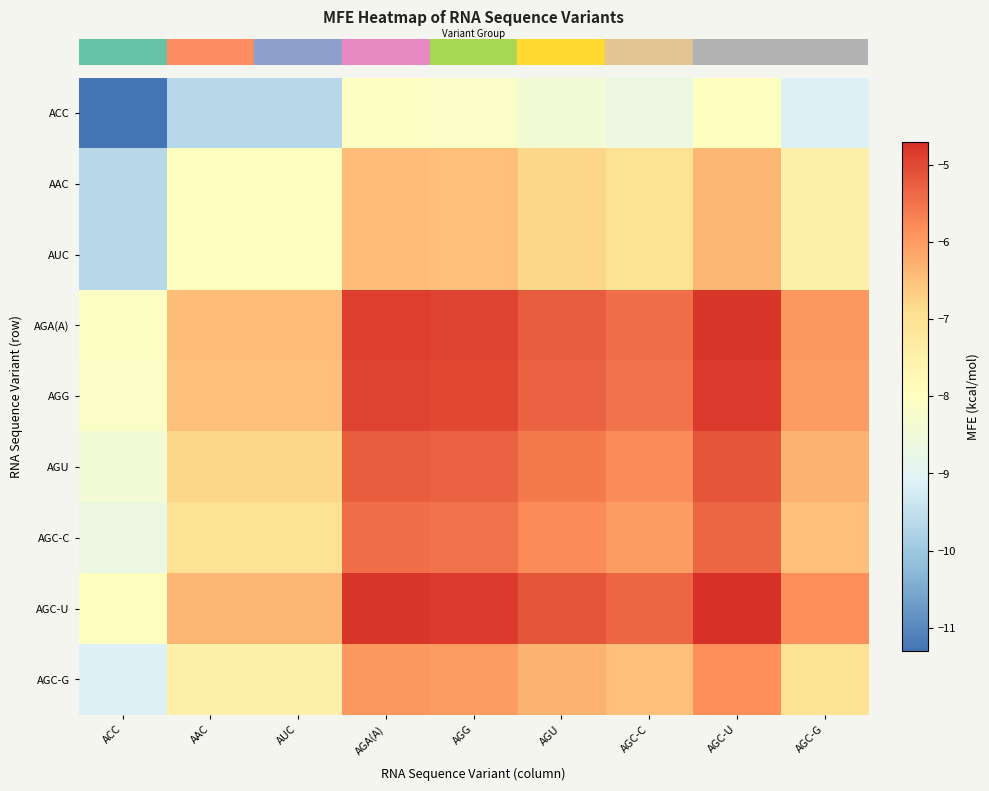

Reading left to right, transcribe all the data shown in this chart.

row_0: ACC=-11.3	AAC=-9.7	AUC=-9.7	AGA(A)=-8.1	AGG=-8.2	AGU=-8.5	AGC-C=-8.7	AGC-U=-8.0	AGC-G=-9.2
row_1: ACC=-9.7	AAC=-8.0	AUC=-8.0	AGA(A)=-6.5	AGG=-6.5	AGU=-6.8	AGC-C=-7.0	AGC-U=-6.3	AGC-G=-7.5
row_2: ACC=-9.7	AAC=-8.0	AUC=-8.0	AGA(A)=-6.5	AGG=-6.5	AGU=-6.8	AGC-C=-7.0	AGC-U=-6.3	AGC-G=-7.5
row_3: ACC=-8.1	AAC=-6.5	AUC=-6.5	AGA(A)=-4.9	AGG=-5.0	AGU=-5.2	AGC-C=-5.5	AGC-U=-4.8	AGC-G=-6.0
row_4: ACC=-8.2	AAC=-6.5	AUC=-6.5	AGA(A)=-5.0	AGG=-5.0	AGU=-5.3	AGC-C=-5.5	AGC-U=-4.8	AGC-G=-6.0
row_5: ACC=-8.5	AAC=-6.8	AUC=-6.8	AGA(A)=-5.2	AGG=-5.3	AGU=-5.6	AGC-C=-5.8	AGC-U=-5.1	AGC-G=-6.3
row_6: ACC=-8.7	AAC=-7.0	AUC=-7.0	AGA(A)=-5.5	AGG=-5.5	AGU=-5.8	AGC-C=-6.0	AGC-U=-5.3	AGC-G=-6.5
row_7: ACC=-8.0	AAC=-6.3	AUC=-6.3	AGA(A)=-4.8	AGG=-4.8	AGU=-5.1	AGC-C=-5.3	AGC-U=-4.7	AGC-G=-5.8
row_8: ACC=-9.2	AAC=-7.5	AUC=-7.5	AGA(A)=-6.0	AGG=-6.0	AGU=-6.3	AGC-C=-6.5	AGC-U=-5.8	AGC-G=-7.0